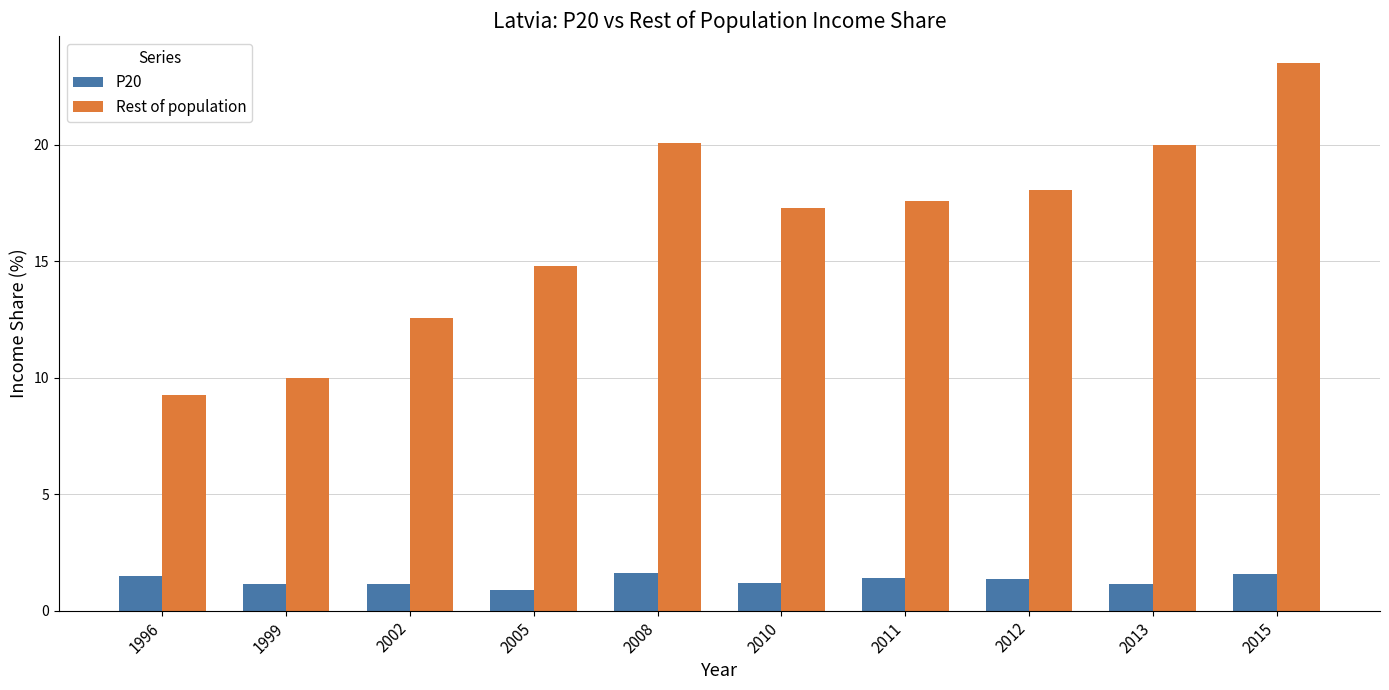

What is the minimum value for P20?

0.9